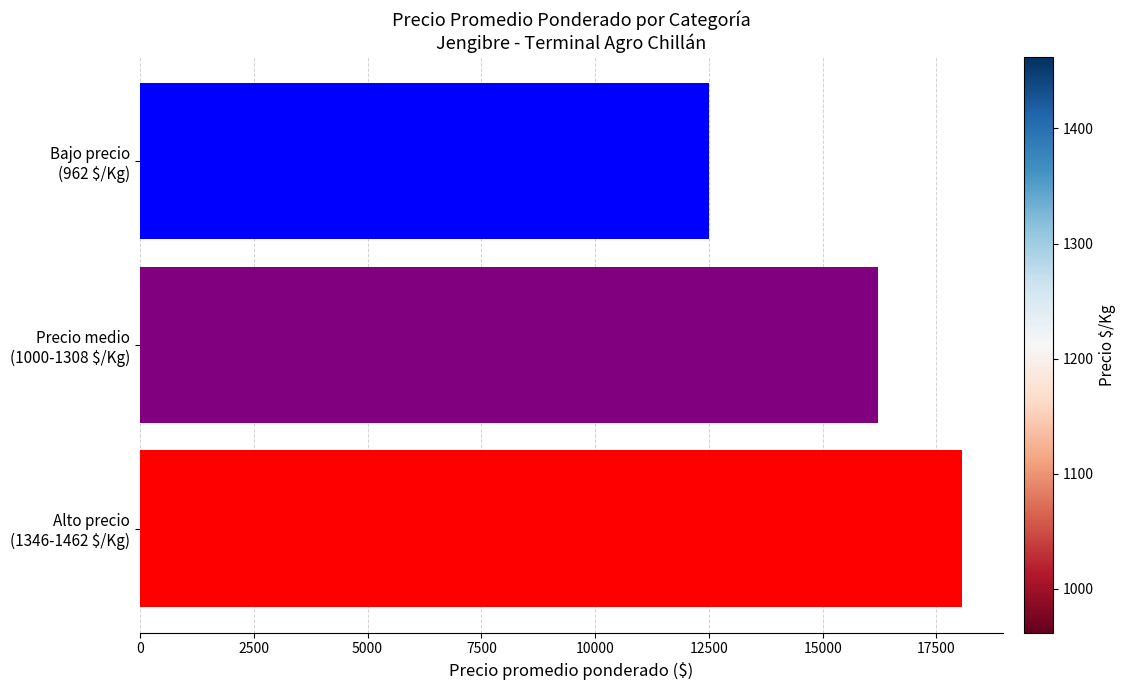

How many series are shown in this chart?

1